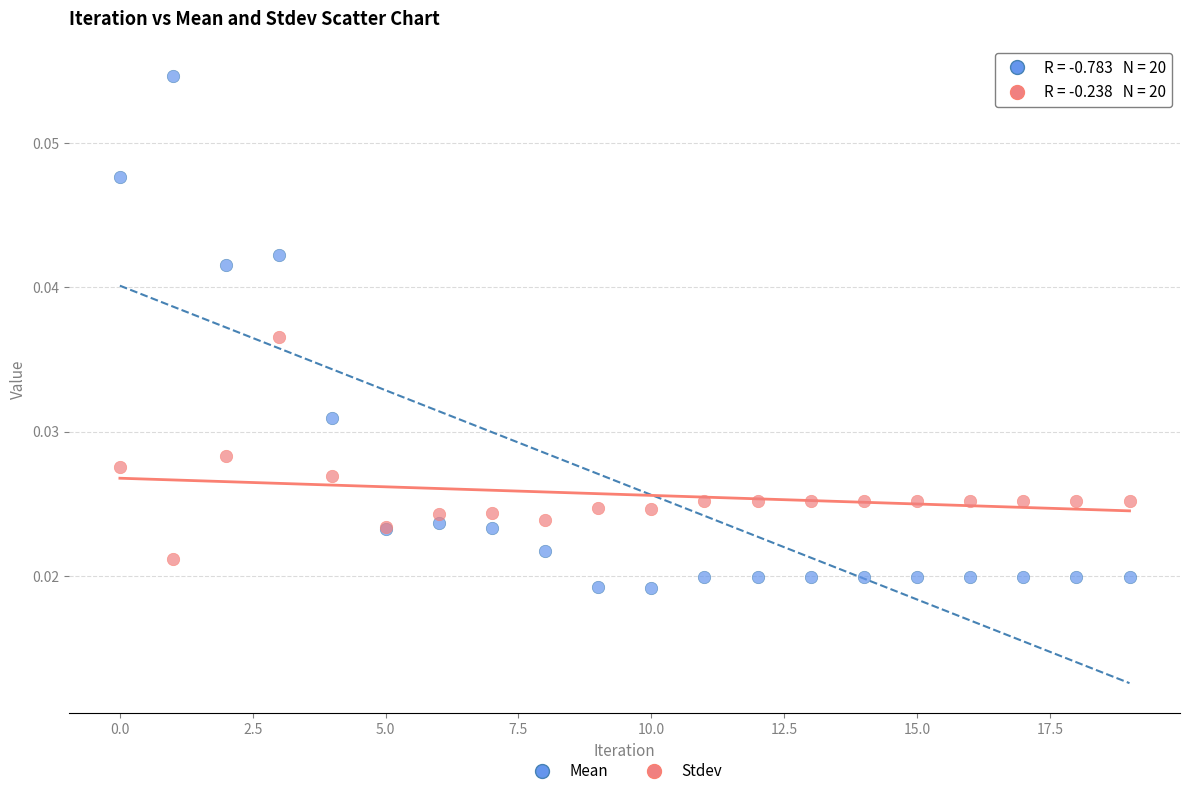

Which series has the widest spread of Y values?

Mean